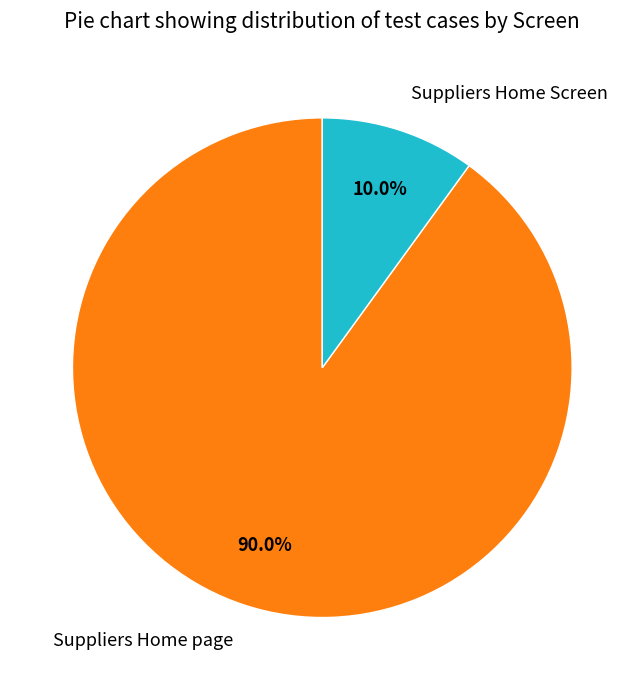

To the nearest percent, what is the difference between the largest and smallest slice percentages?

80%